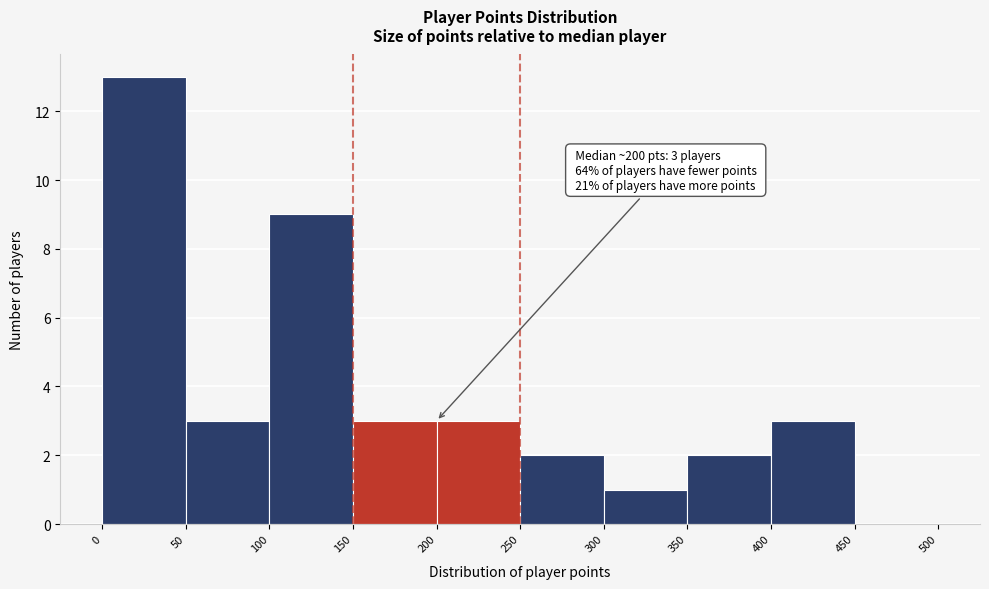

Over which range of the x-axis is the bar tallest?

0 to 50